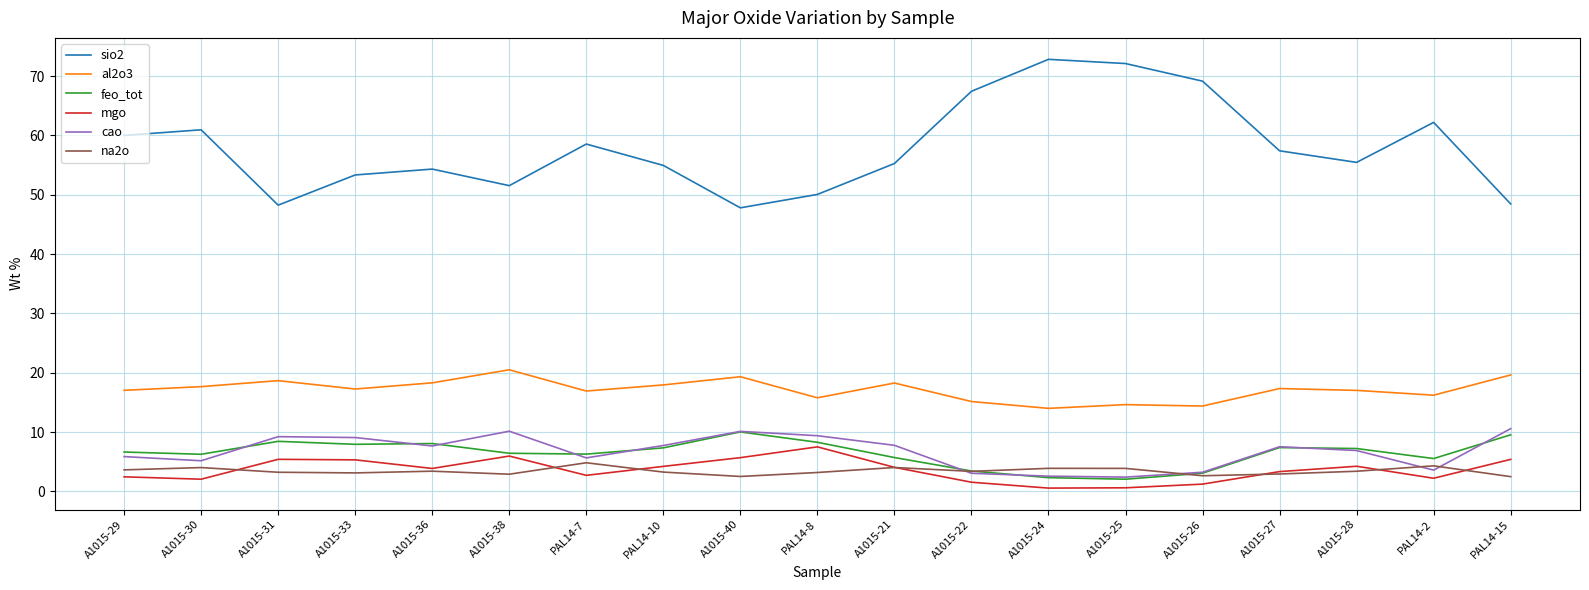

True or false: cao has a value of 10.1 at A1015-40.

True